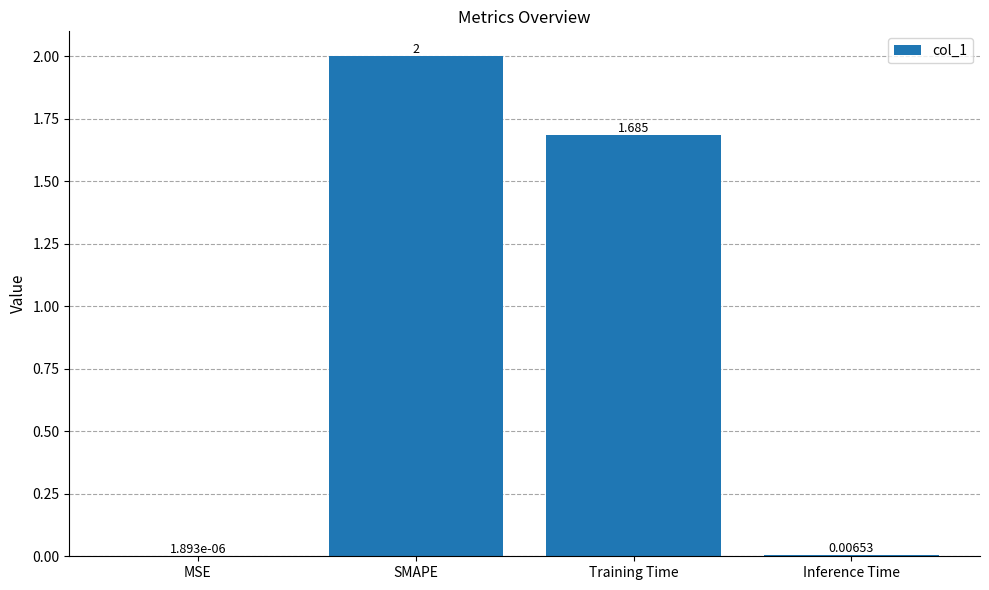

Between Training Time and Inference Time, which is larger?

Training Time